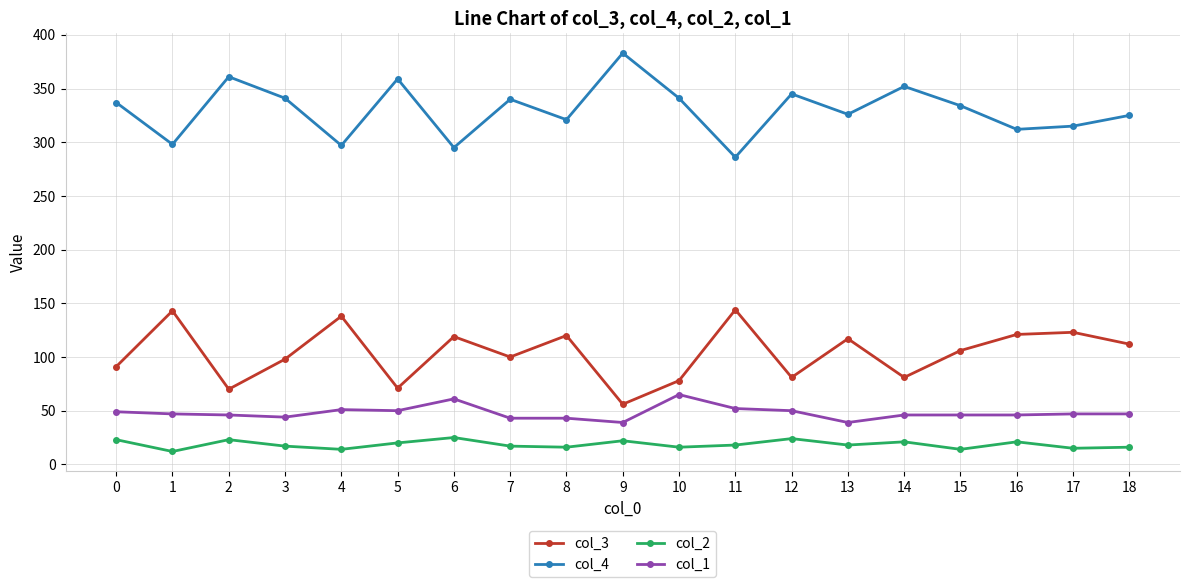

True or false: col_2 and col_4 cross at least once.

False